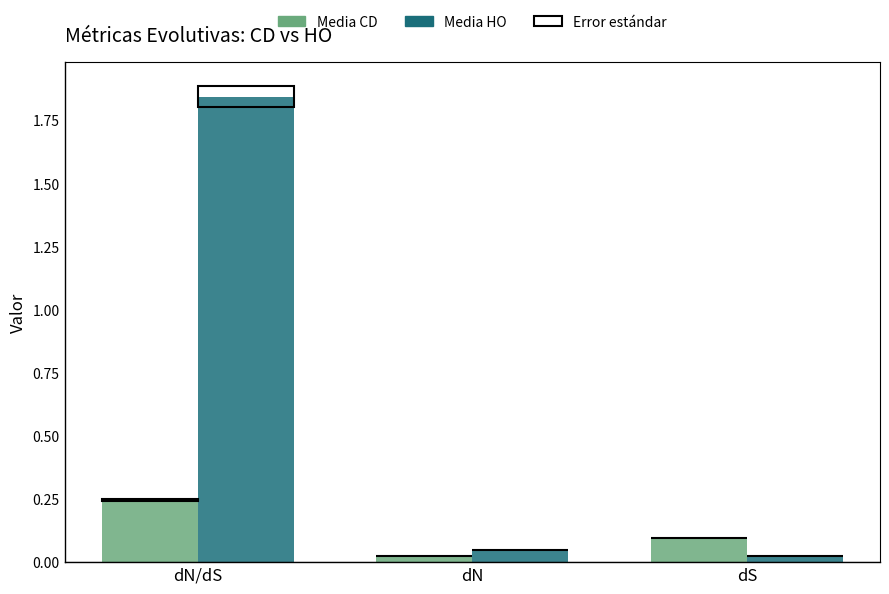

At which label is Media CD closest to 0?

dN